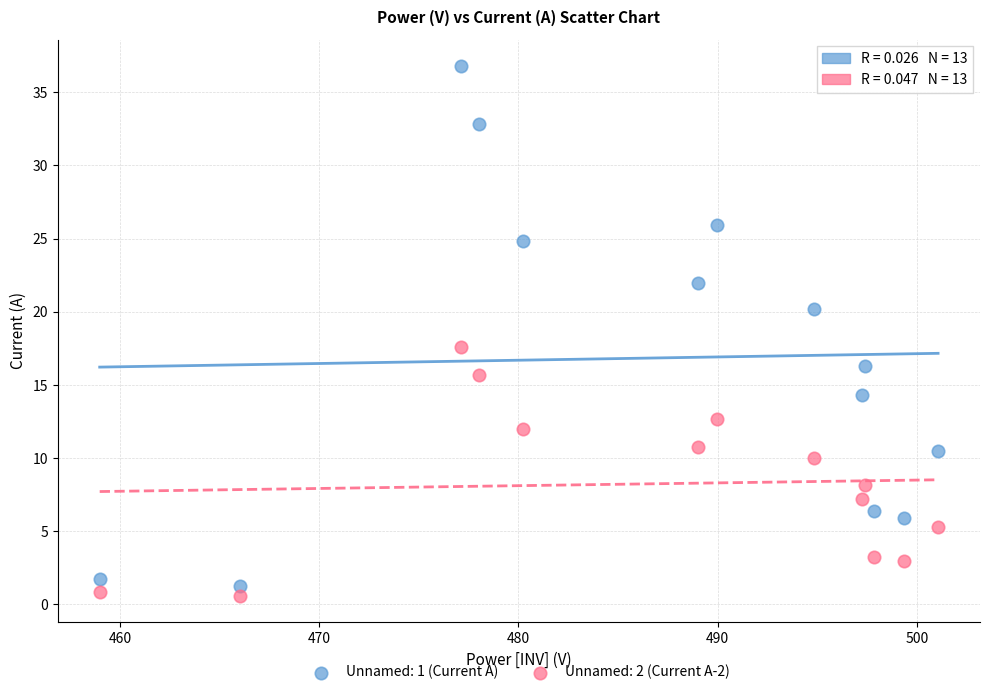

Across all data points, what is the range of X values (max minus min)?

42.1